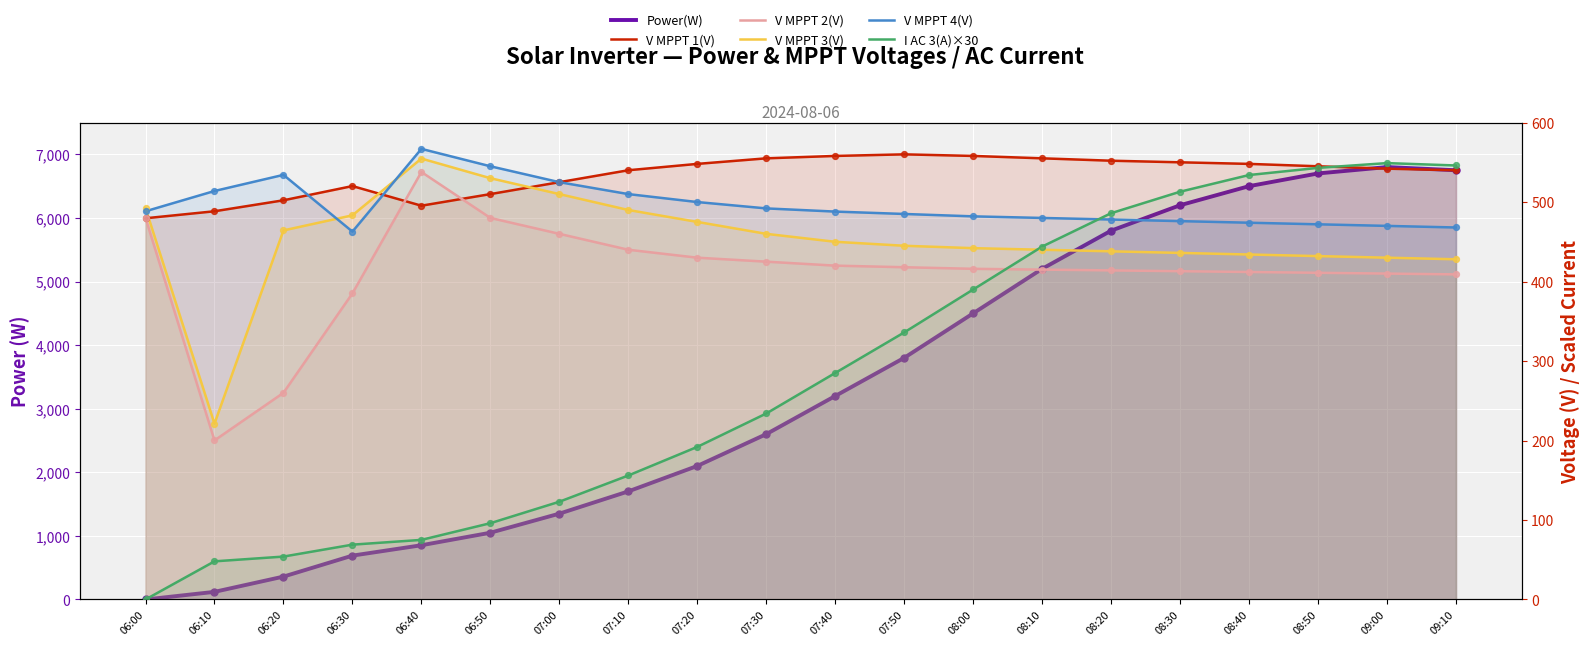

Which series reaches the maximum Y coordinate?

Power(W)